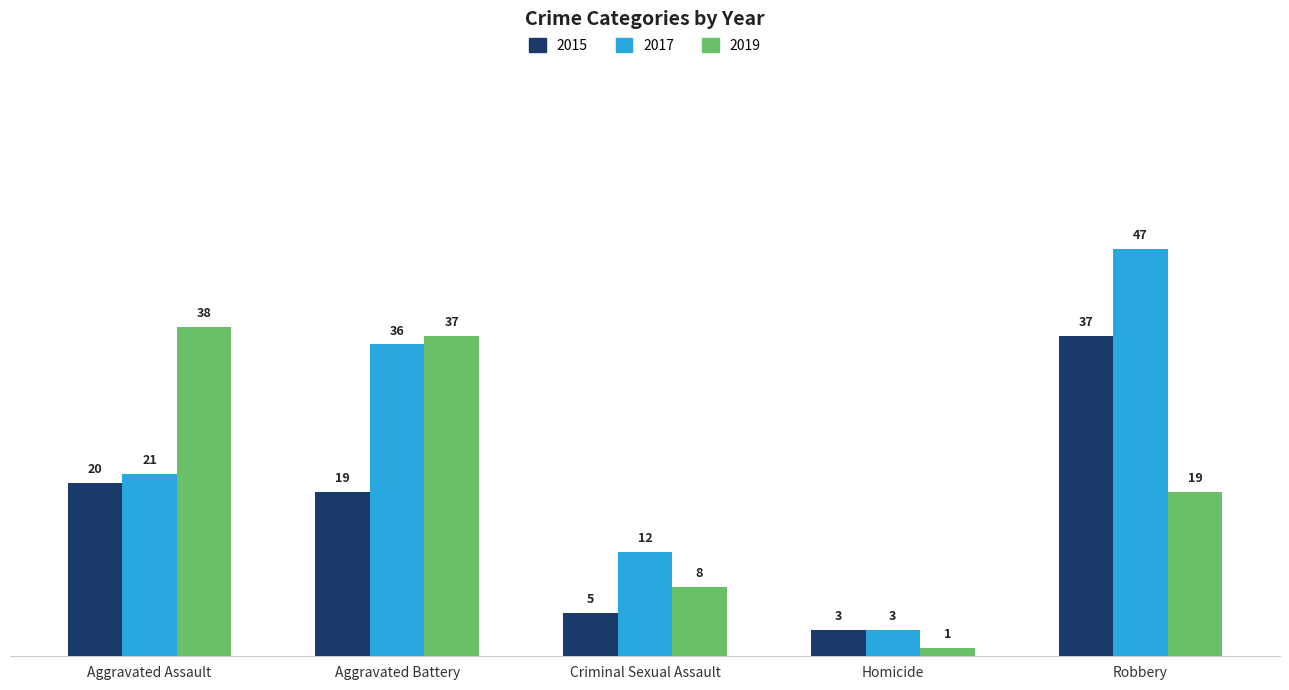

At how many categories does at least one series exceed 13?

3